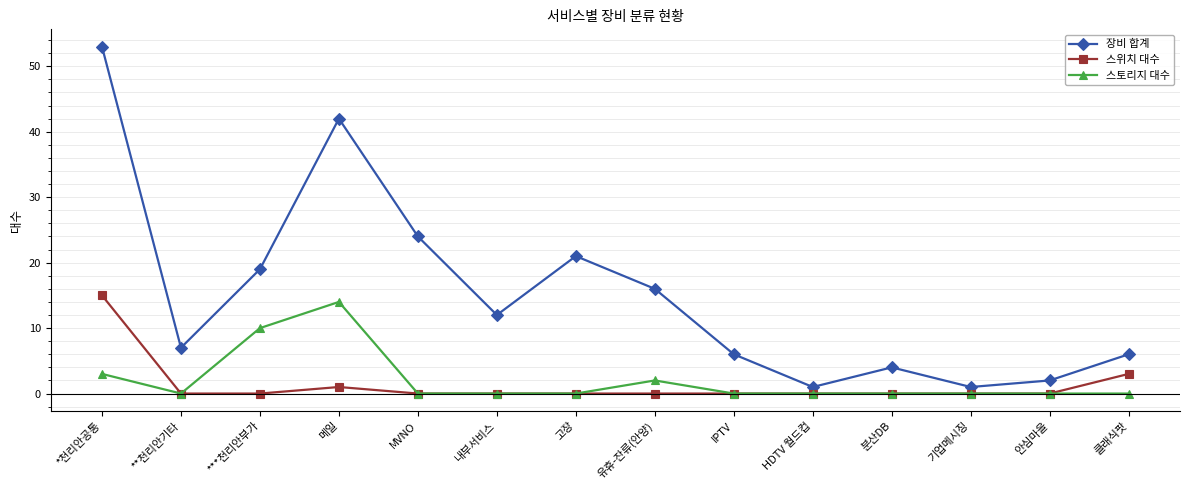

How many values in the 장비 합계 series are below 12?

7